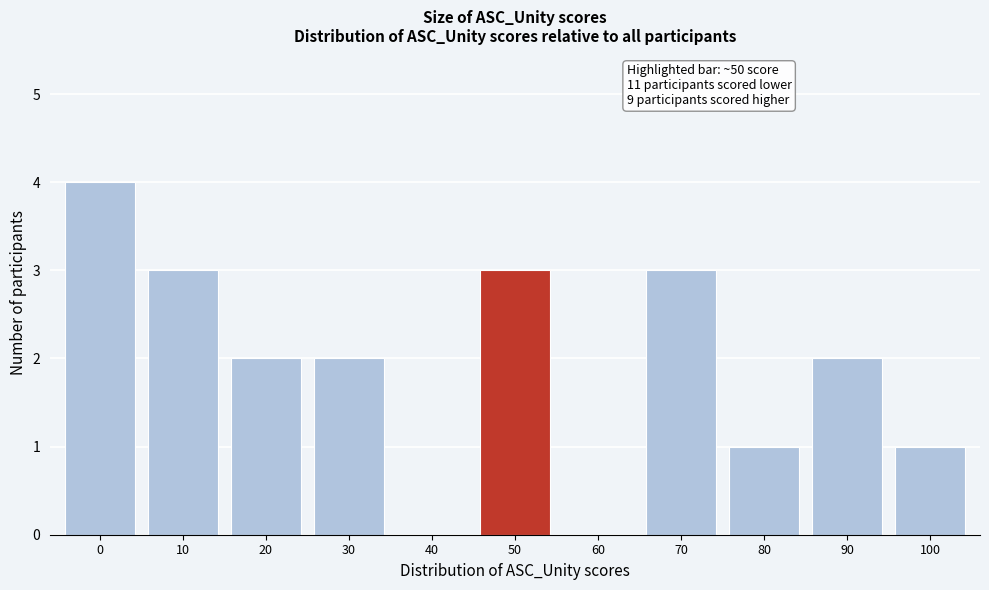

Reading left to right, what are all the values shown in this chart?

0=4	10=3	20=2	30=2	40=0	50=3	60=0	70=3	80=1	90=2	100=1